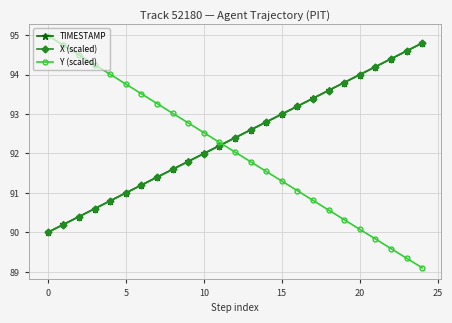

Which series has the widest spread of values?

Y (scaled)